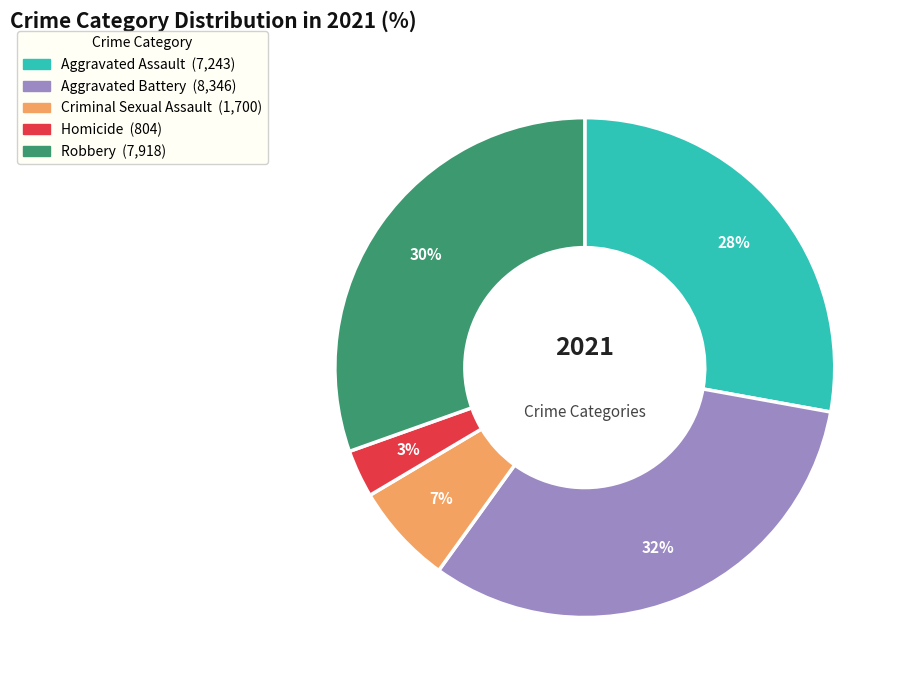

Count the number of slices in the pie.

5